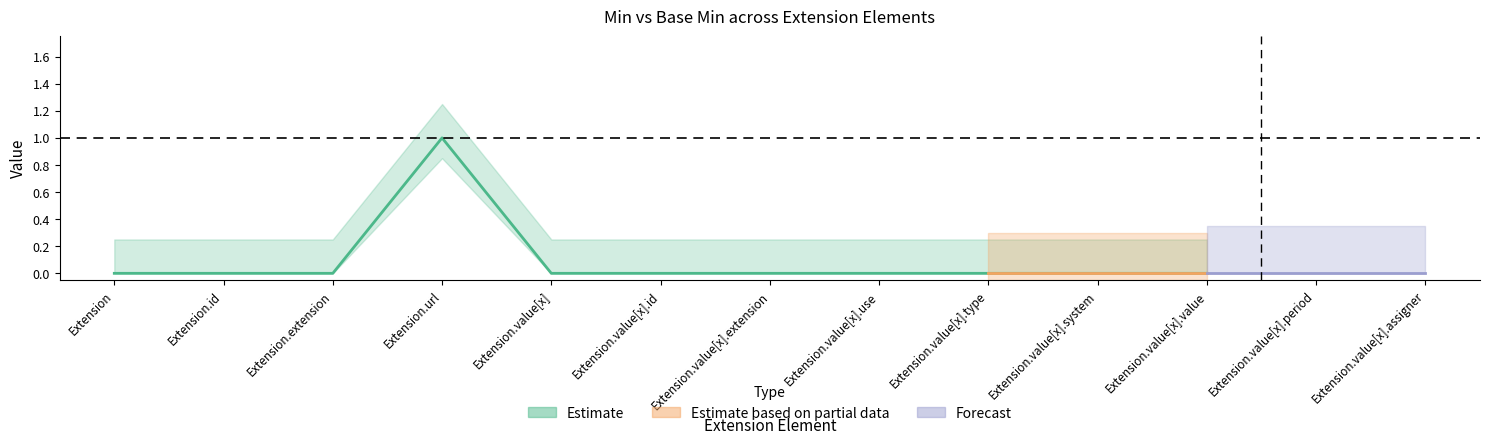

True or false: Base Min has a value of 0 at Extension.id.

True